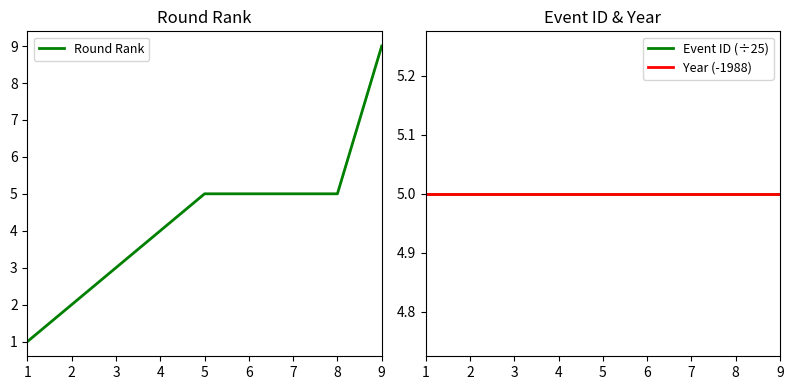

Where is Year (-1988) nearest to the value 5?

1